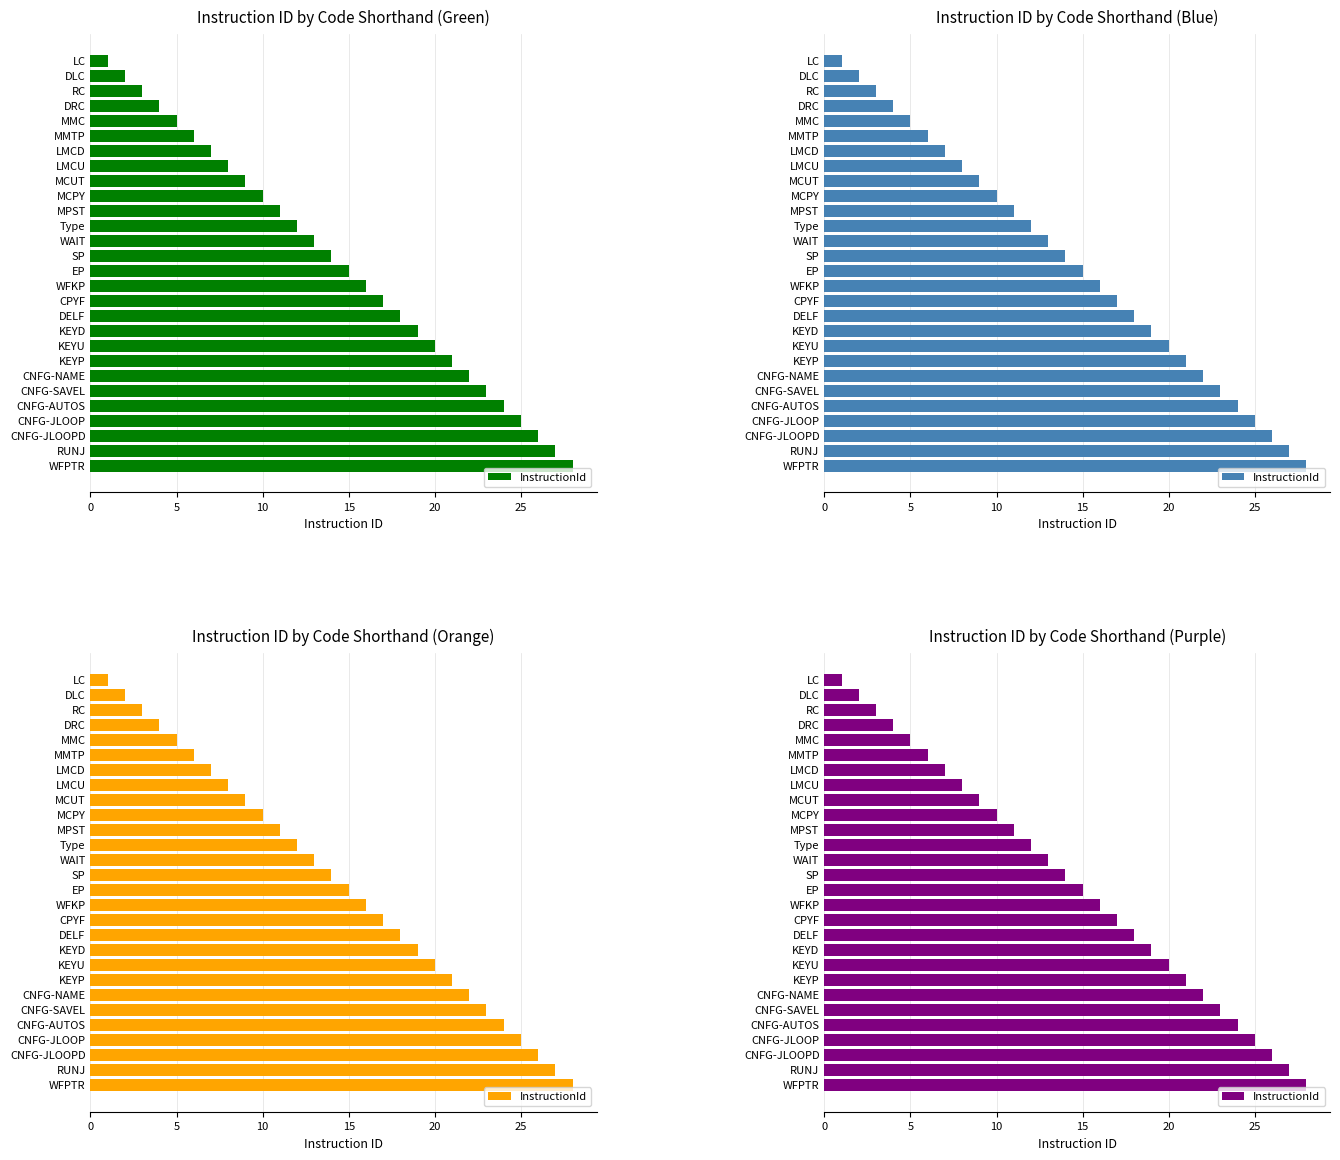

What is the maximum value shown in the chart?

28